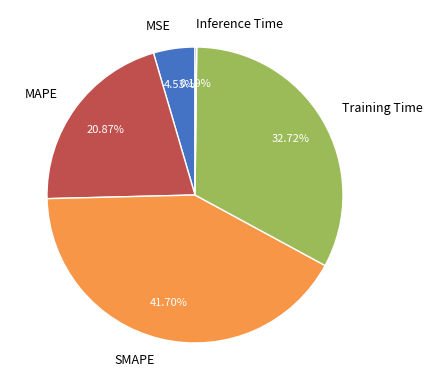

Is there a majority slice in this chart?

No